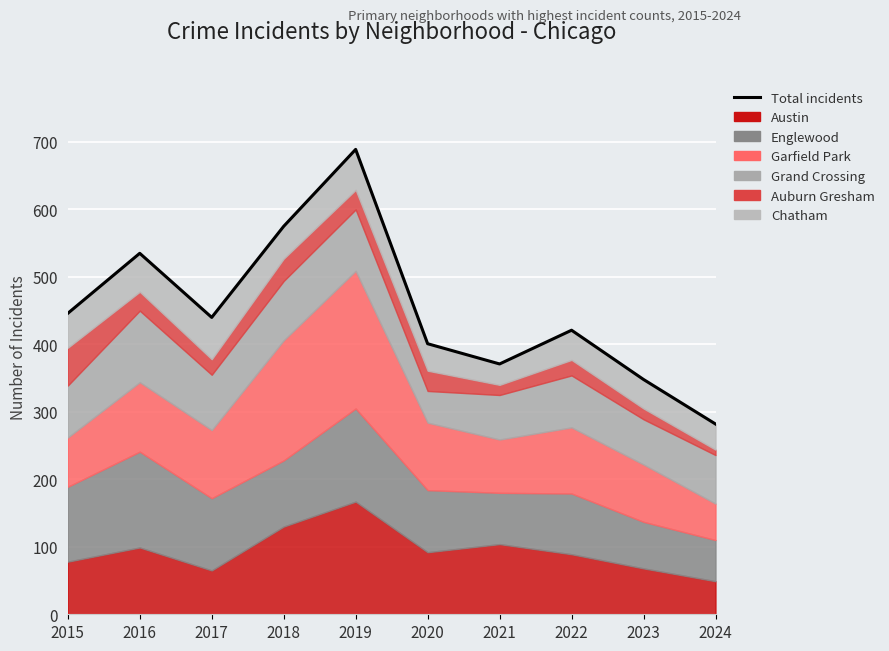

What value does the data have at 2019, to the nearest 50?

700